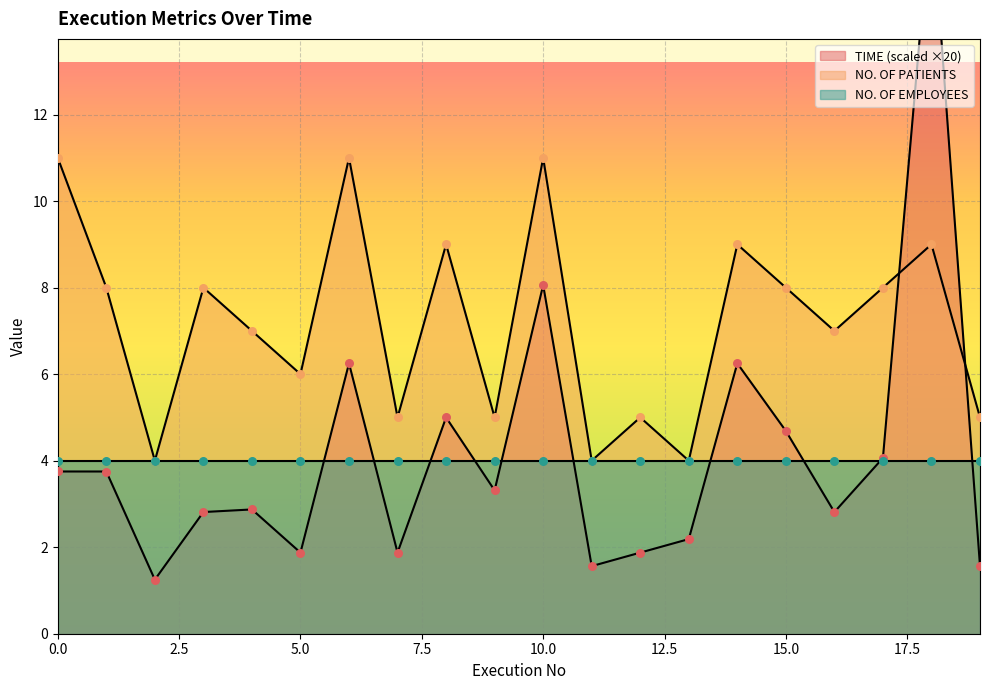

Which series contains the highest Y value?

TIME